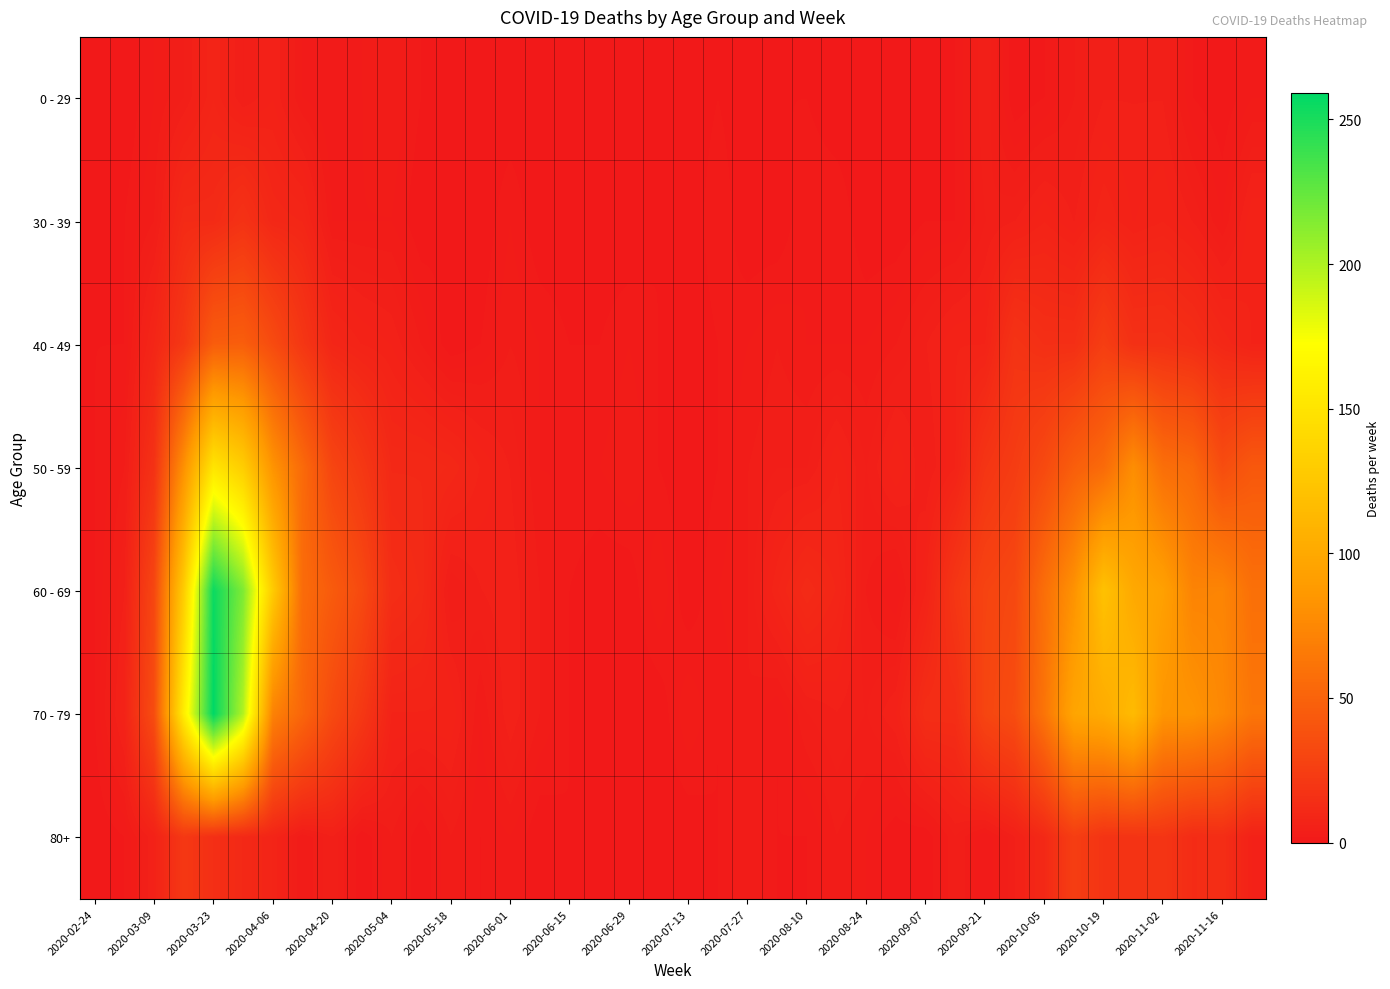

List the series in order of their peak value, lowest first.

0 - 29, 30 - 39, 80+, 40 - 49, 50 - 59, 60 - 69, 70 - 79